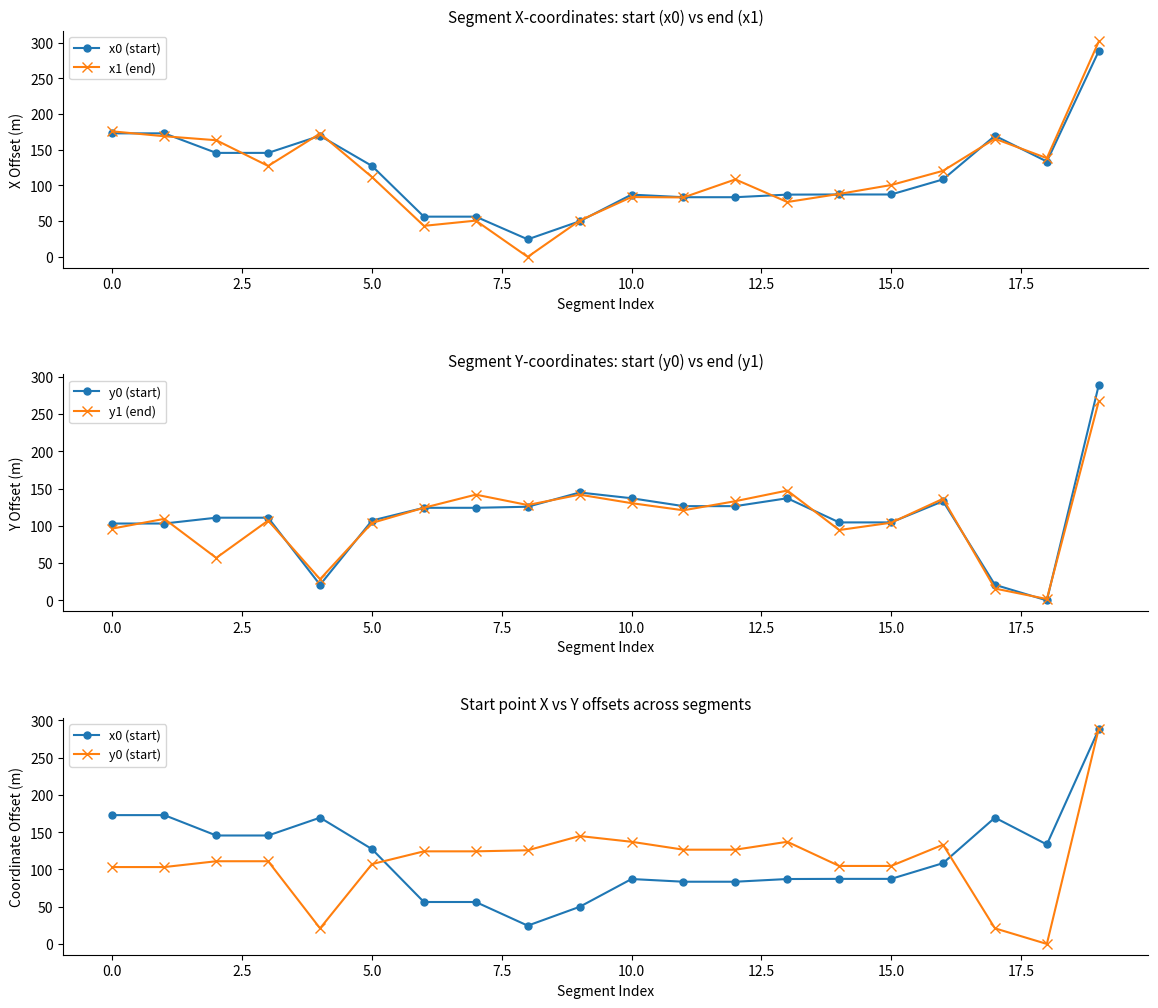

Which series has the widest spread of values?

x1 (end)